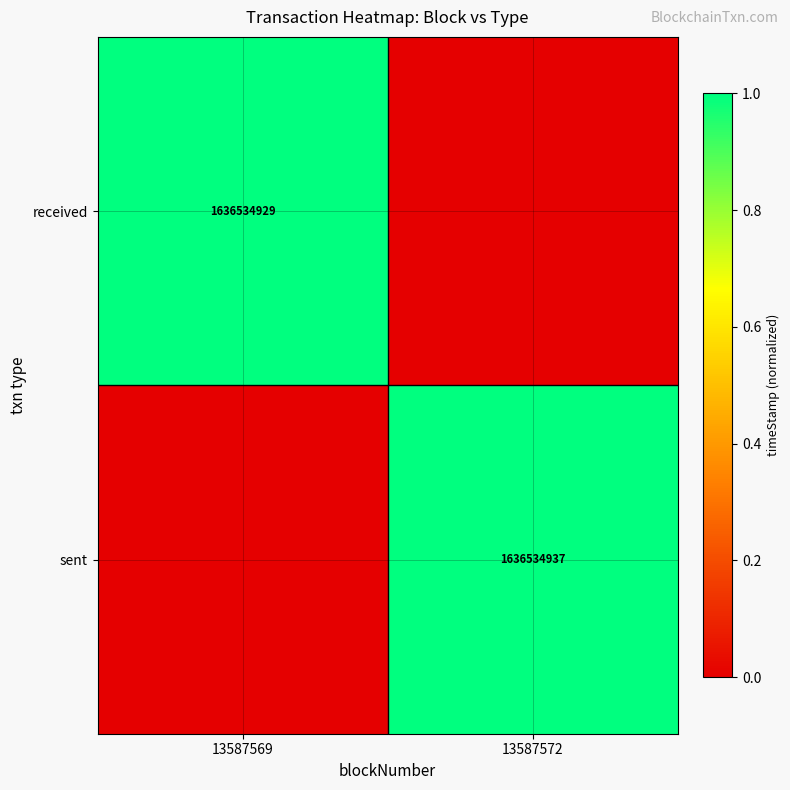

True or false: received has a value of 1636534929 at 13587569.

True